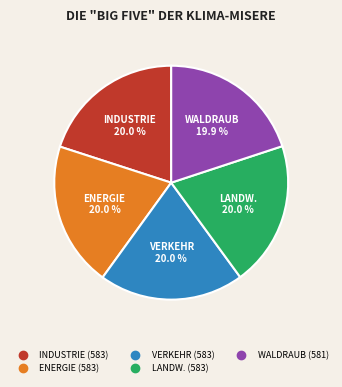

Is there any slice that represents more than half of the pie?

No